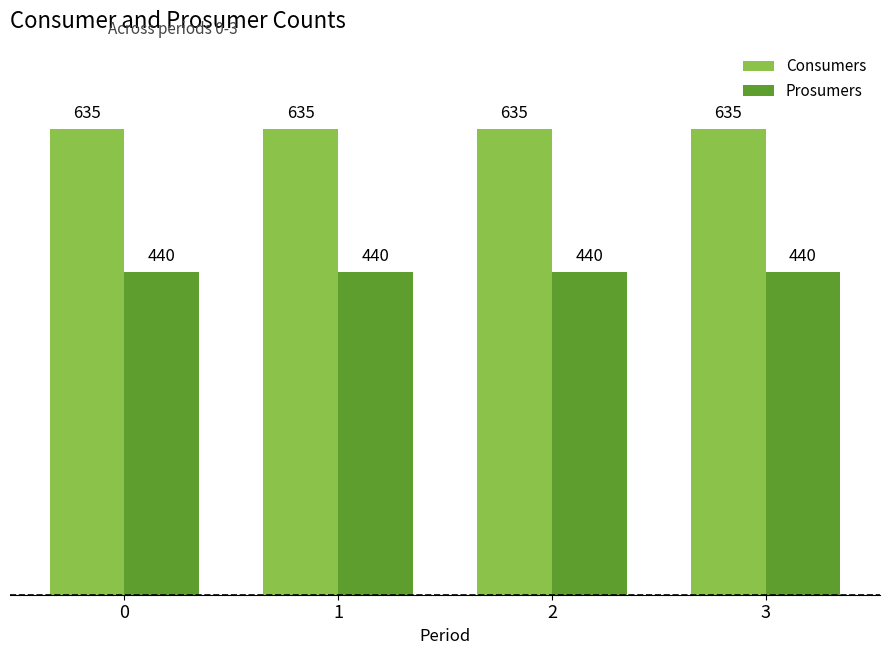

How many distinct data groups are displayed?

2